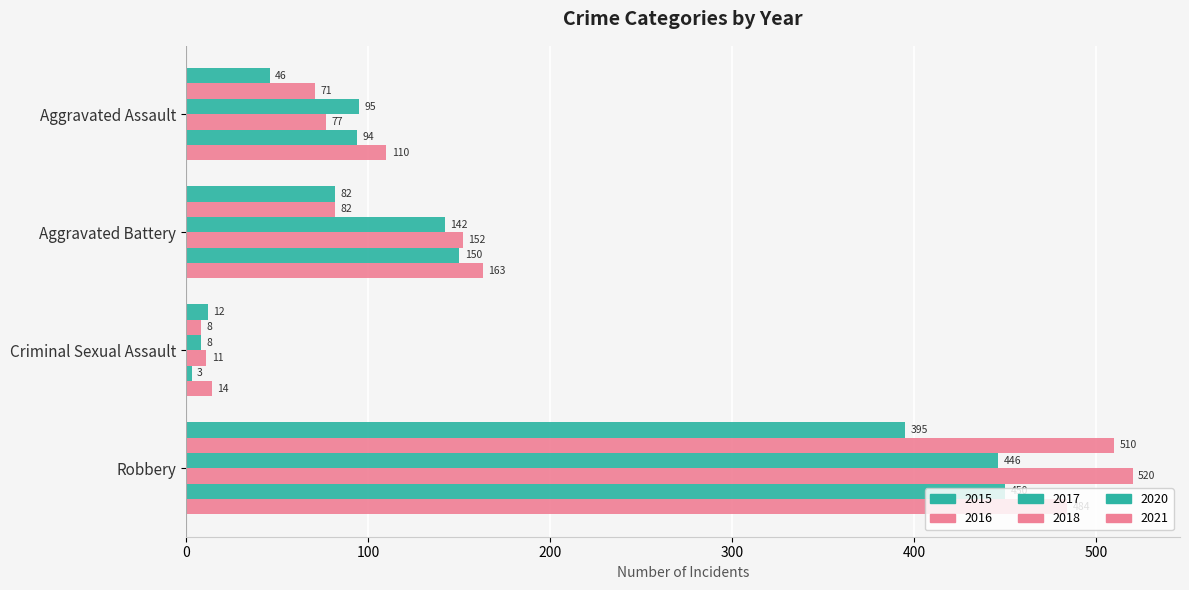

Reading left to right, extract all data points from this chart.

2015: 46	82	12	395
2016: 71	82	8	510
2017: 95	142	8	446
2018: 77	152	11	520
2020: 94	150	3	450
2021: 110	163	14	484